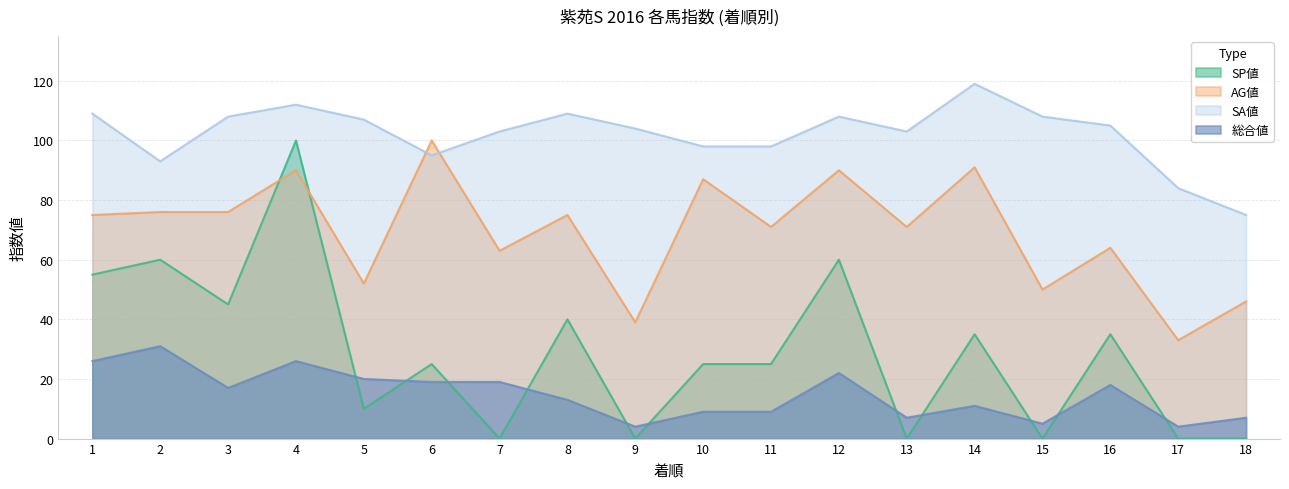

True or false: SP値 has more than 0 interior local peaks.

True